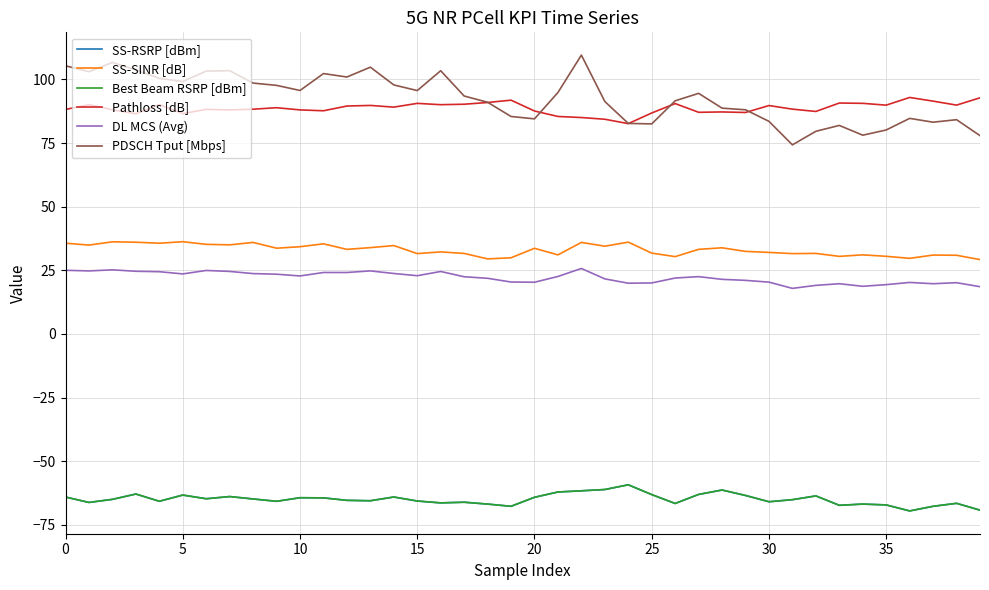

What is the label of the 10th point from the left?

9